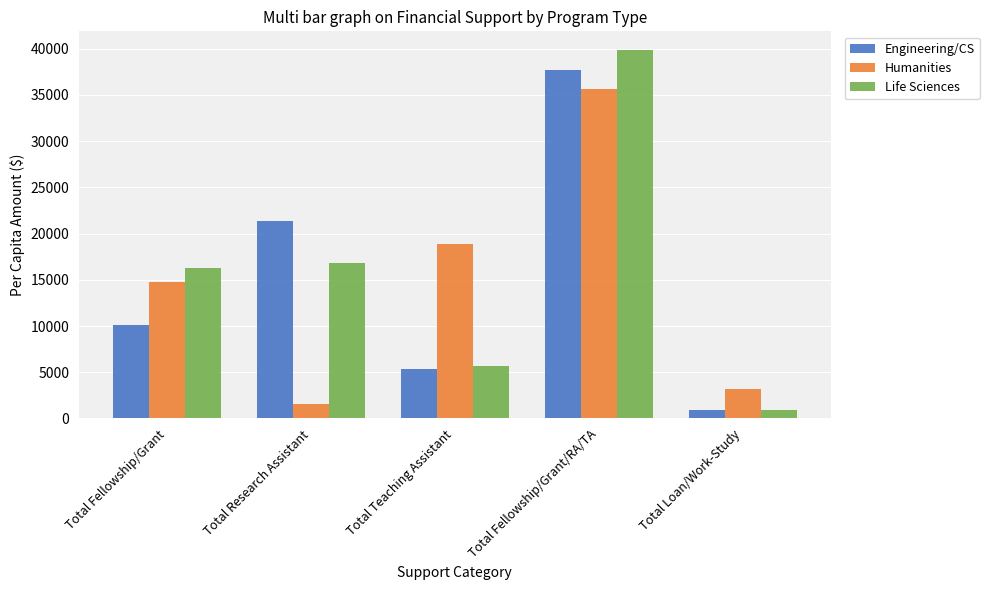

What position from the left is Total Fellowship/Grant?

1